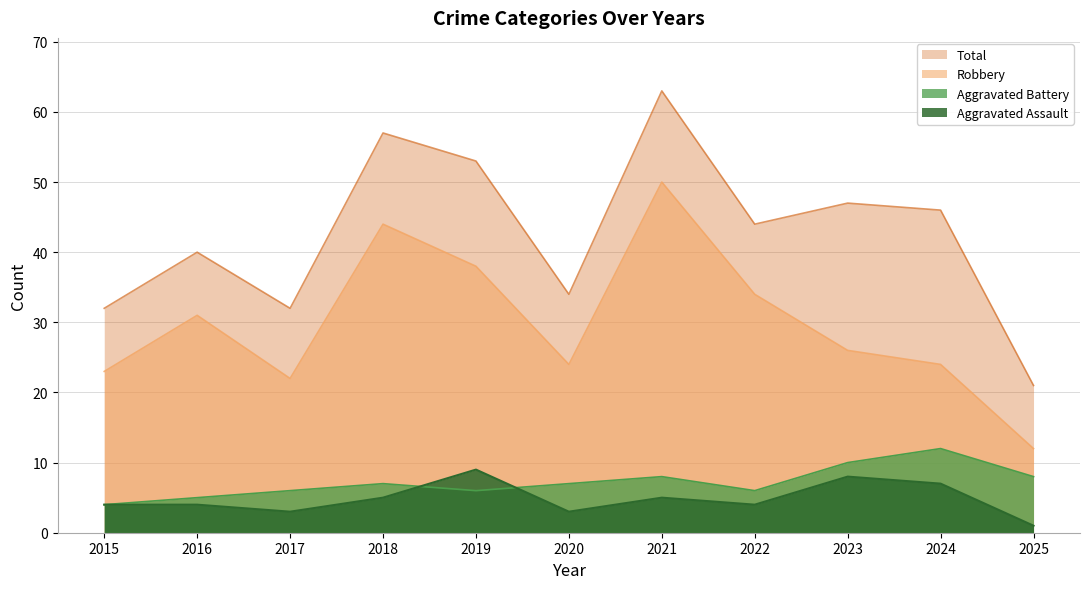

Which series has the largest total across all categories?

Total